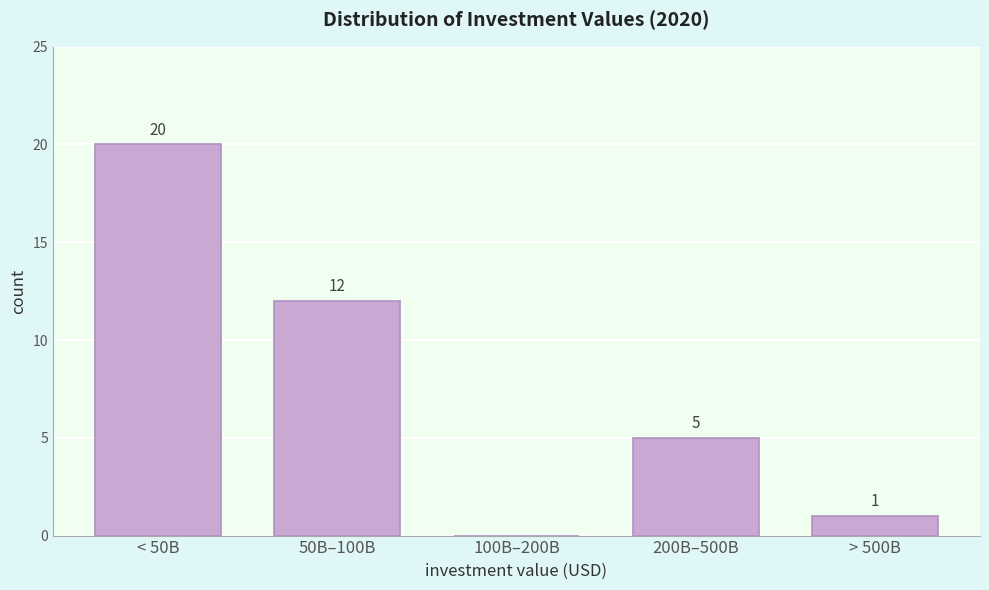

Reading left to right, list all the values displayed in this chart.

< 50B=20	50B–100B=12	100B–200B=0	200B–500B=5	> 500B=1